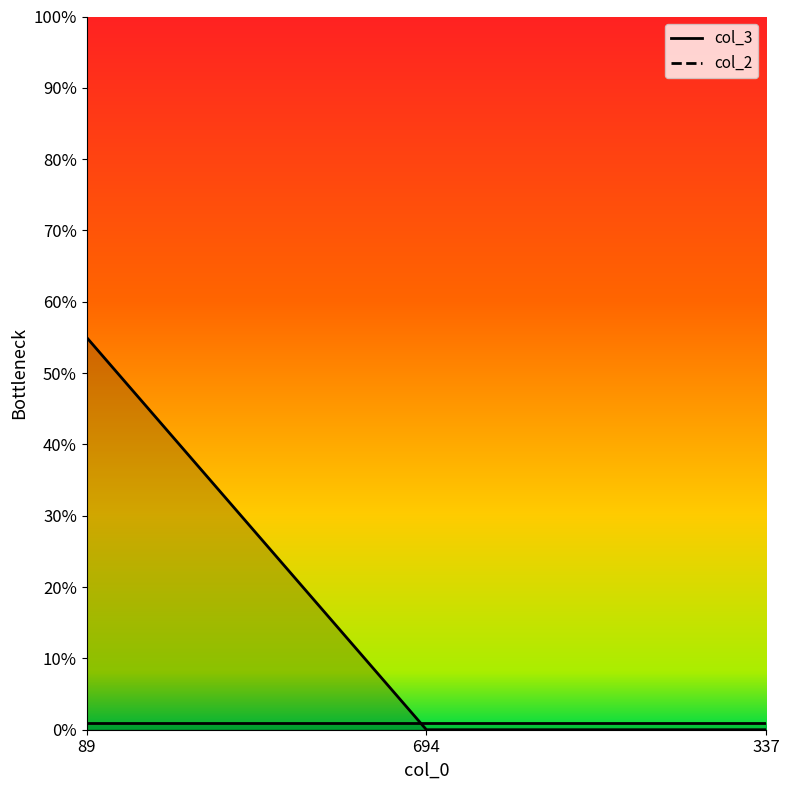

What is the sum of all values?

55